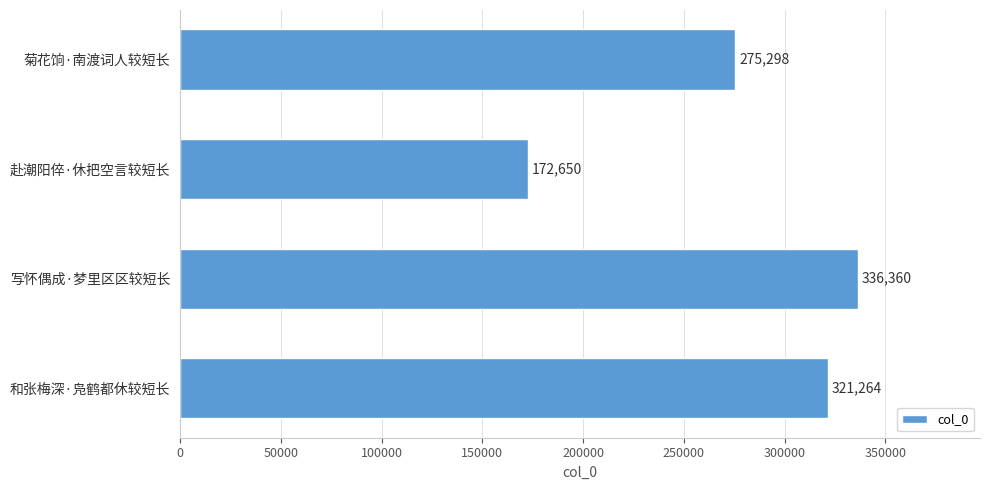

Approximately how many times larger is the value at 和张梅深·凫鹤都休较短长 compared to 菊花饷·南渡词人较短长?

1.2